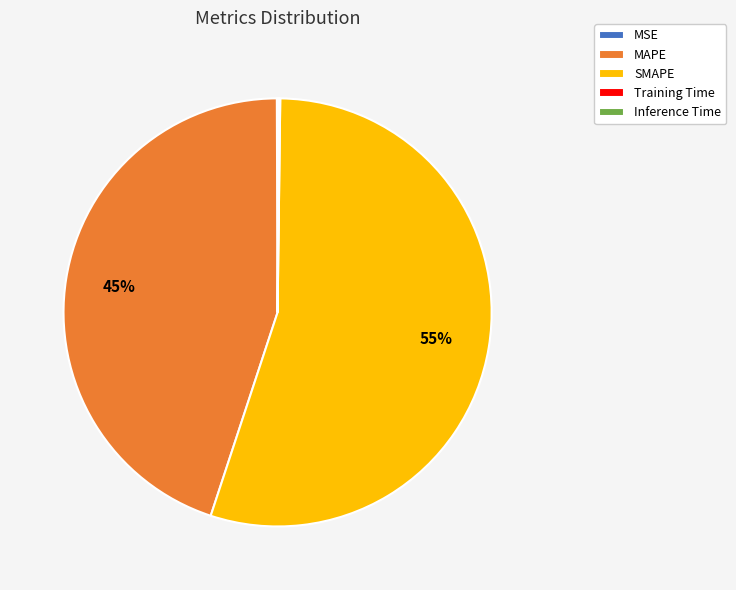

Is it true that MAPE is 45% of the pie?

True